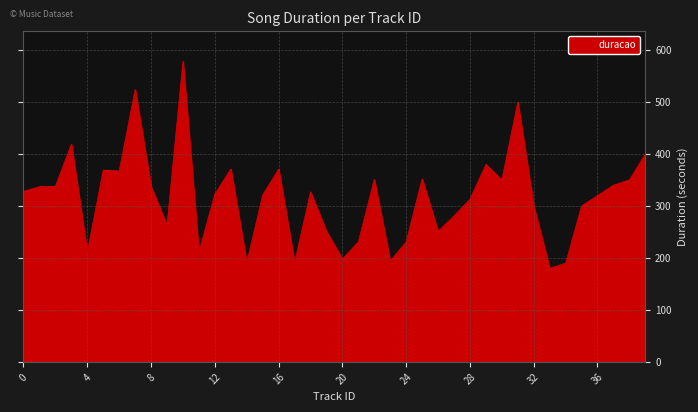

What is the minimum value shown in the chart?

180